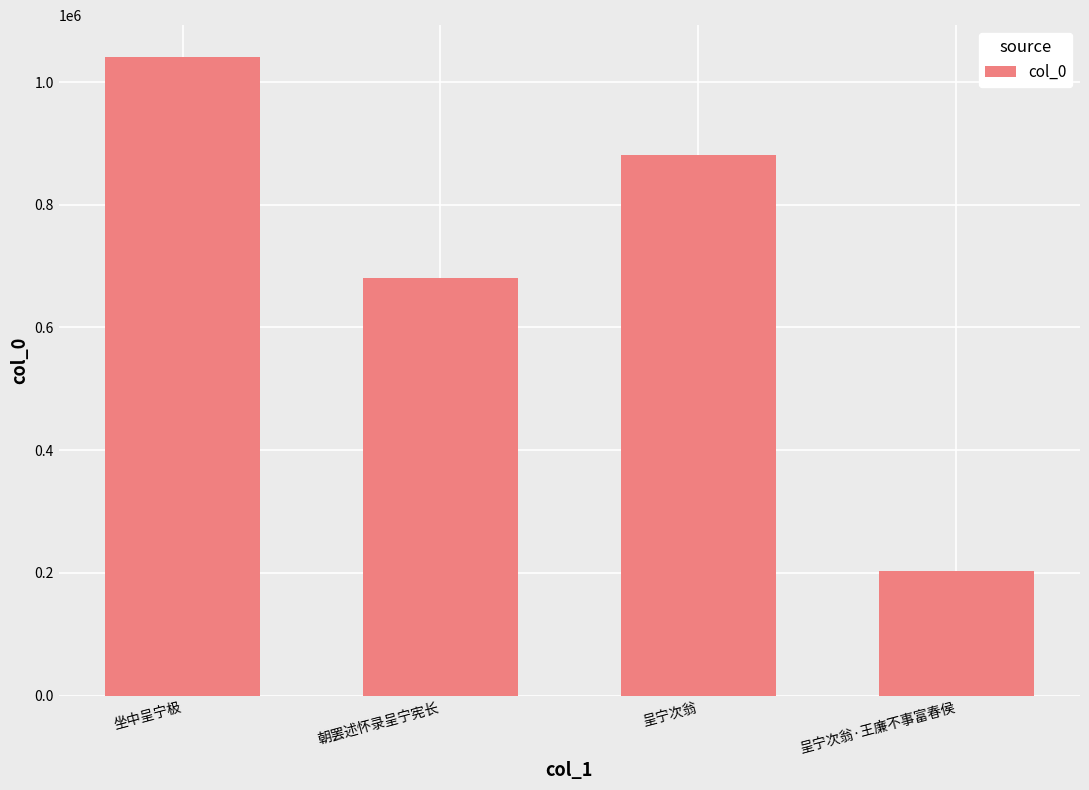

At which label is the value closest to 622086?

朝罢述怀录呈宁宪长